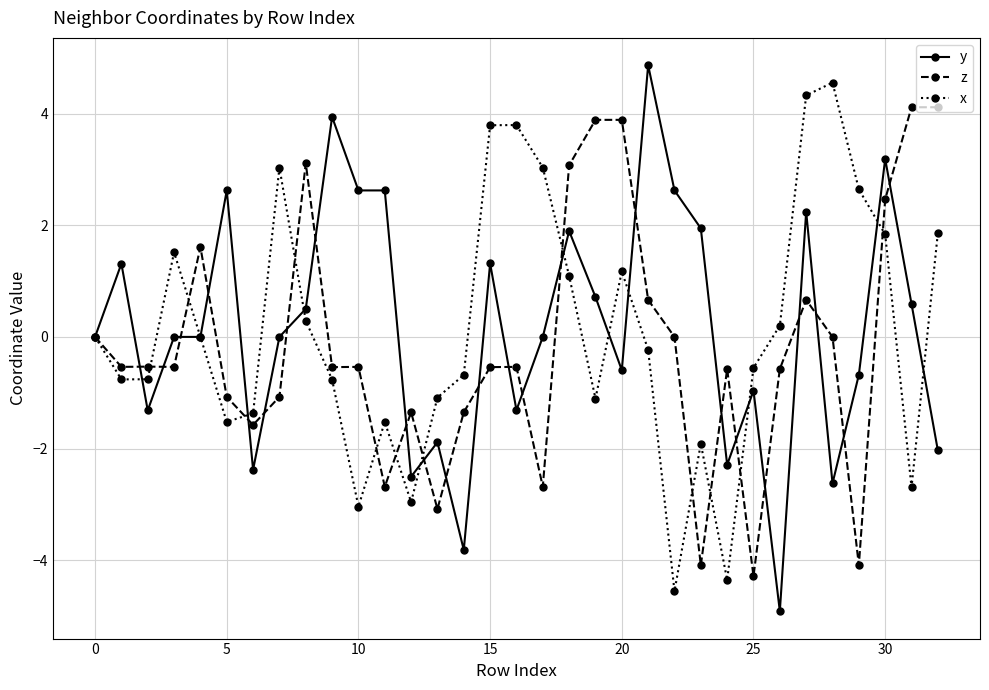

How many interior local valleys does the x series have?

8